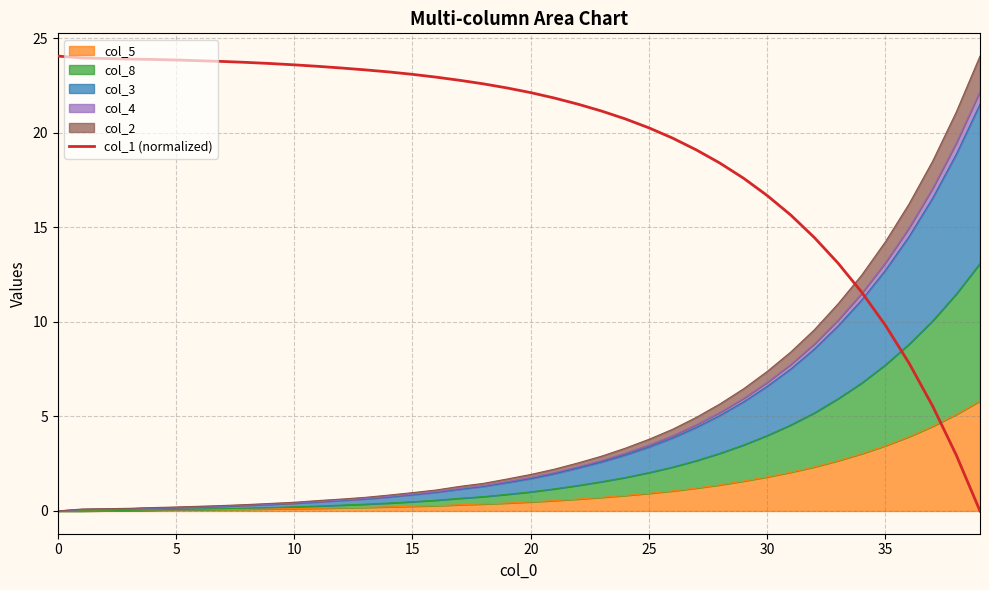

The chart shows a value of 16.7 at 30. True or false?

True